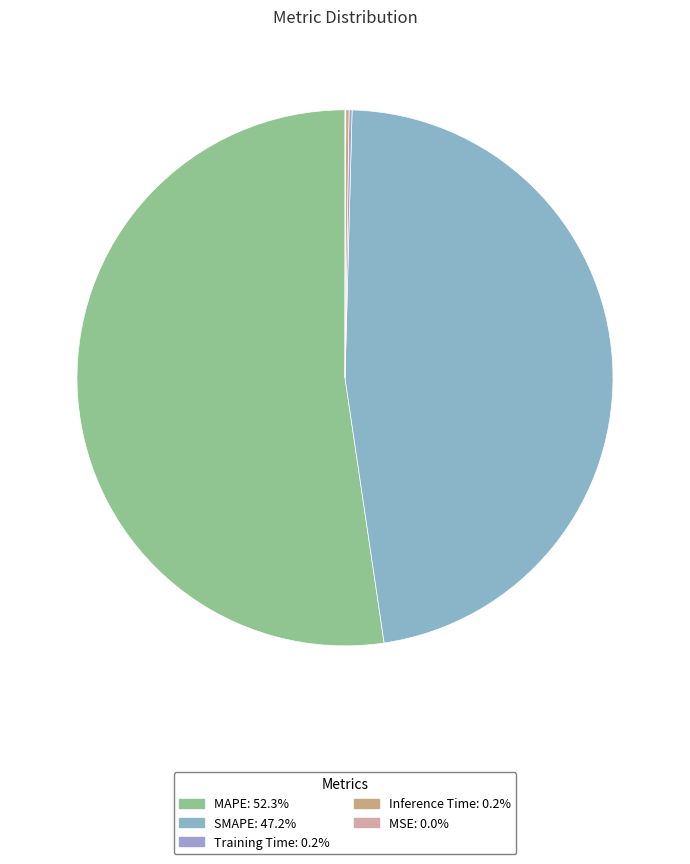

Count the number of slices in the pie.

5